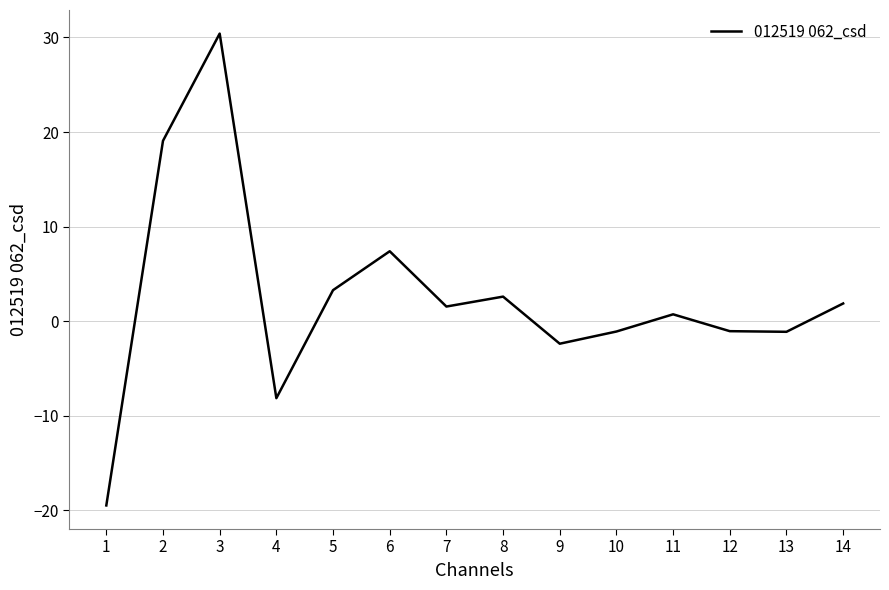

How many distinct data groups are displayed?

1